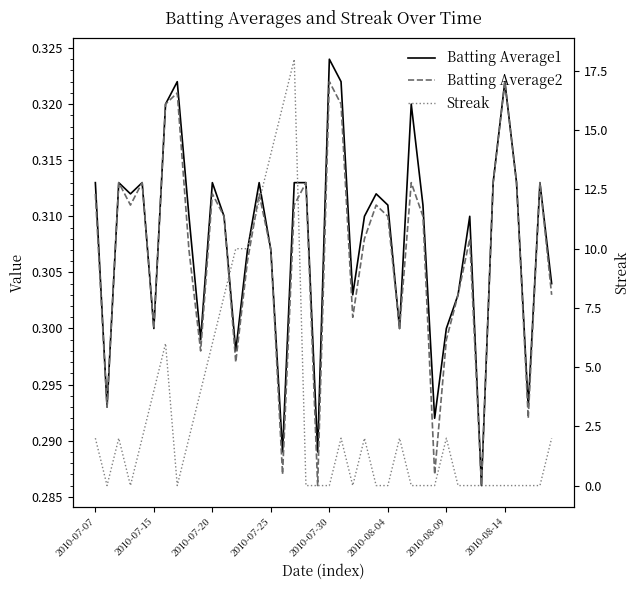

Reading right to left, list all the values displayed in this chart.

Batting Average1: 0.3	0.3	0.3	0.3	0.3	0.3	0.3	0.3	0.3	0.3	0.3	0.3	0.3	0.3	0.3	0.3	0.3	0.3	0.3	0.3	0.3	0.3	0.3	0.3	0.3	0.3	0.3	0.3	0.3	0.3	0.3	0.3	0.3	0.3	0.3	0.3	0.3	0.3	0.3	0.3
Batting Average2: 0.3	0.3	0.3	0.3	0.3	0.3	0.3	0.3	0.3	0.3	0.3	0.3	0.3	0.3	0.3	0.3	0.3	0.3	0.3	0.3	0.3	0.3	0.3	0.3	0.3	0.3	0.3	0.3	0.3	0.3	0.3	0.3	0.3	0.3	0.3	0.3	0.3	0.3	0.3	0.3
Streak: 2.0	0.0	0.0	0.0	0.0	0.0	0.0	0.0	0.0	2.0	0.0	0.0	0.0	2.0	0.0	0.0	2.0	0.0	2.0	0.0	0.0	0.0	18.0	16.0	14.0	12.0	10.0	10.0	8.0	6.0	4.0	2.0	0.0	6.0	4.0	2.0	0.0	2.0	0.0	2.0